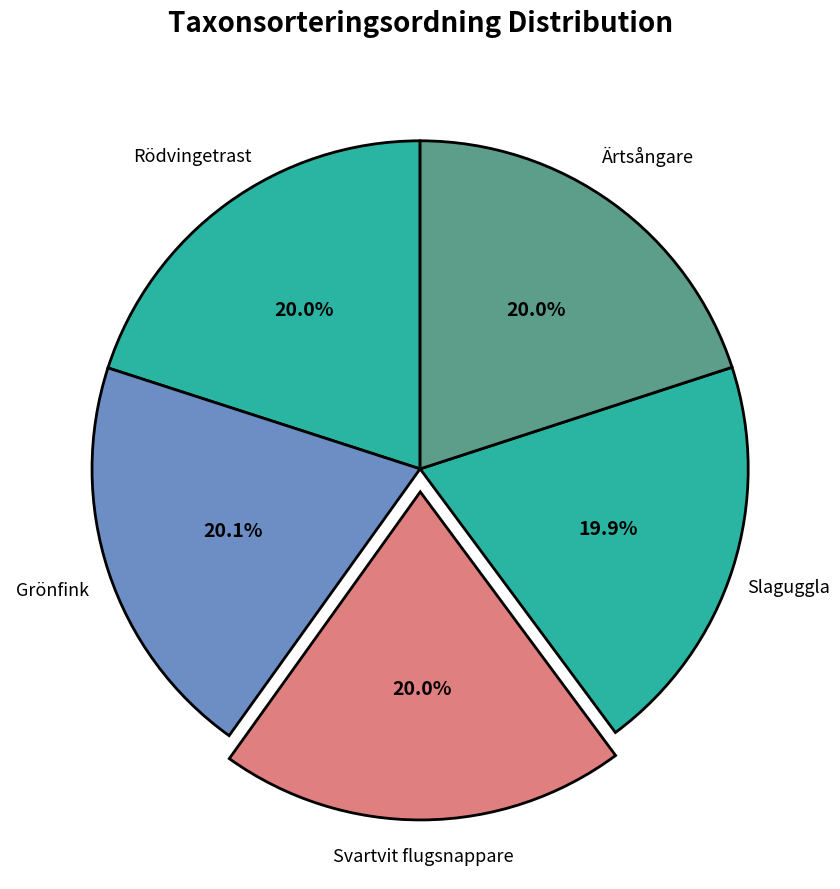

What is the ratio of the value at Ärtsångare to the value at Slaguggla?

1.0